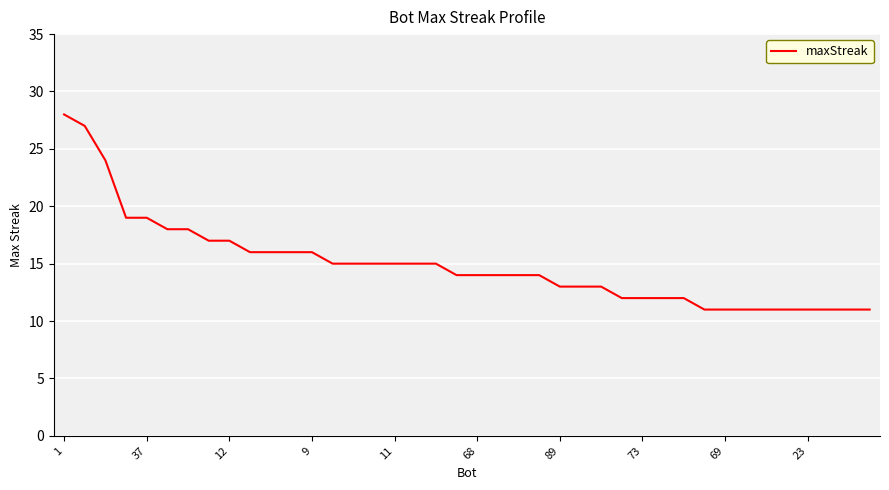

What is the difference between the maximum and minimum values?

17